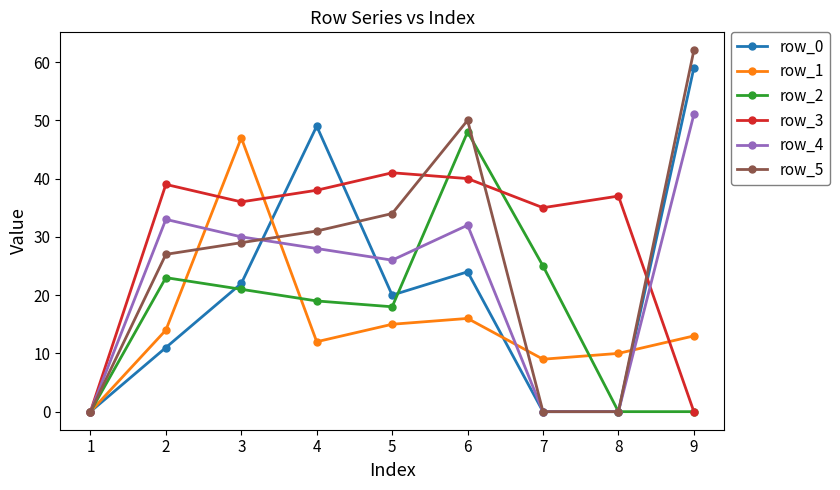

At how many categories does at least one series exceed 22?

8